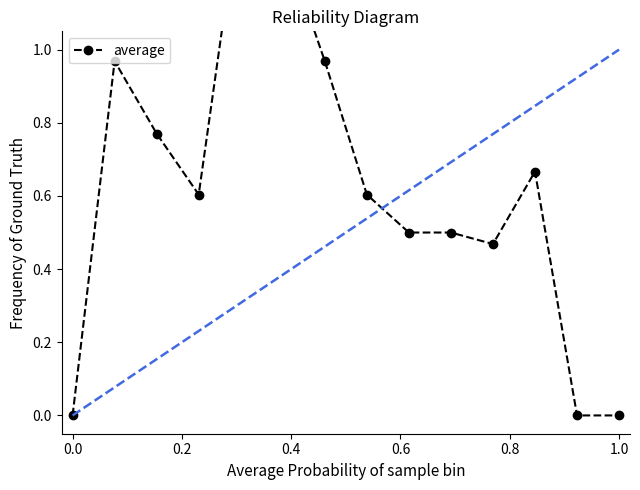

Reading right to left, extract all data points from this chart.

0.0	0.0	0.7	0.5	0.5	0.5	0.6	1.0	1.3	1.4	0.6	0.8	1.0	0.0